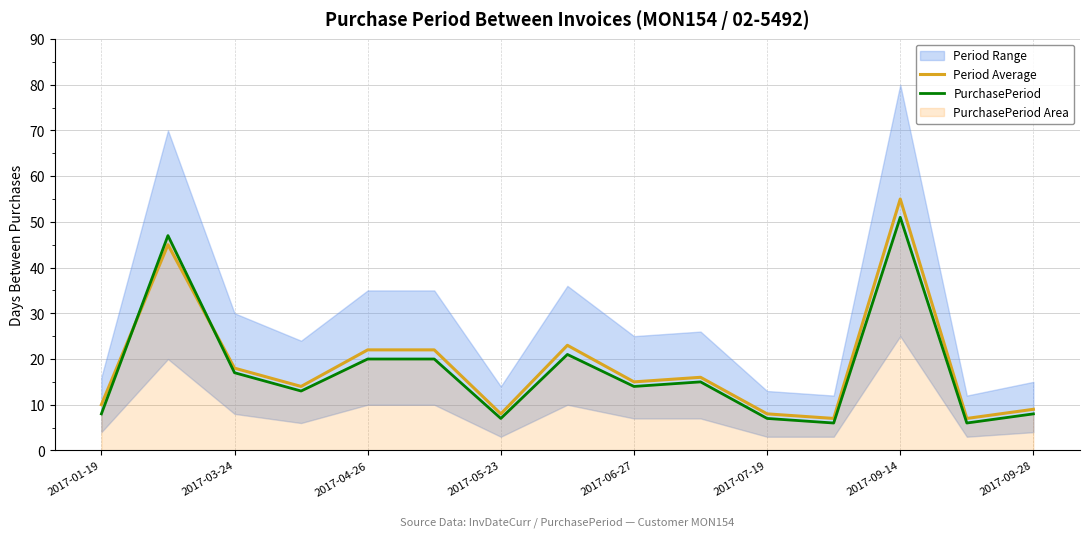

True or false: Period Average and PurchasePeriod cross at least once.

True